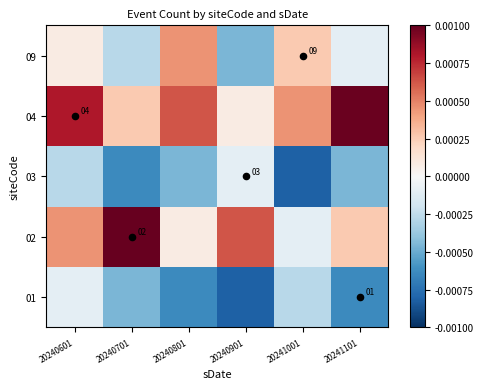

At which label does 02 first exceed 0?

20240601